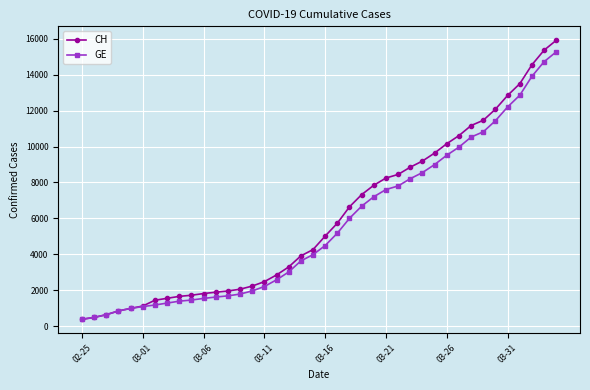

What is the highest value of the CH series?

15926